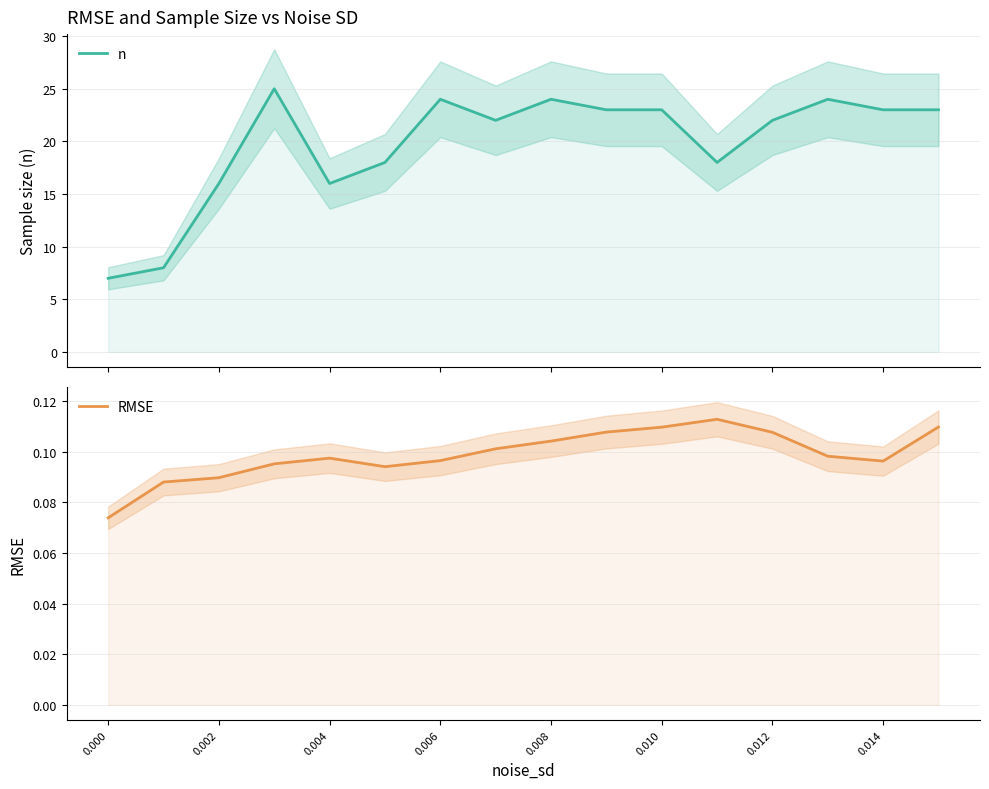

Where is n nearest to the value 16?

0.004